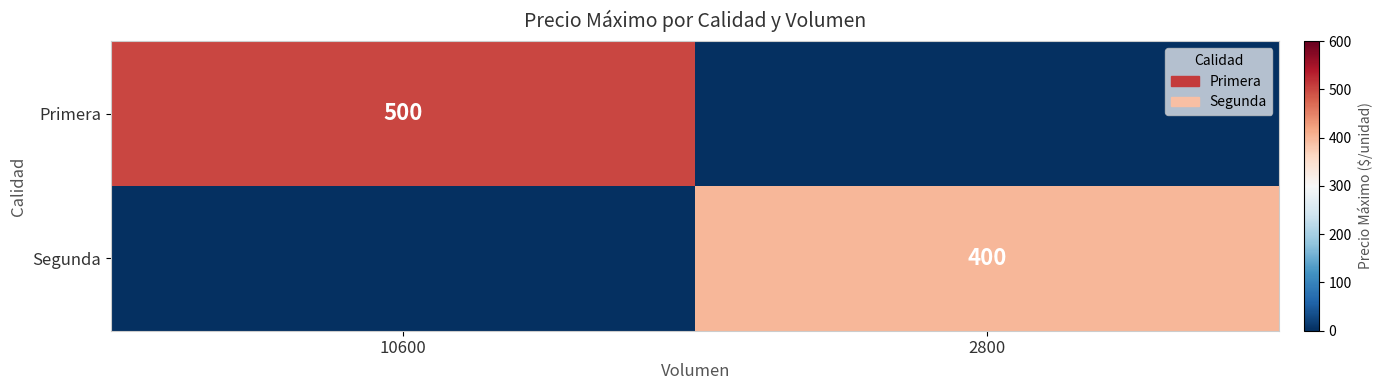

The value of Primera at 10600 is 500. True or false?

True